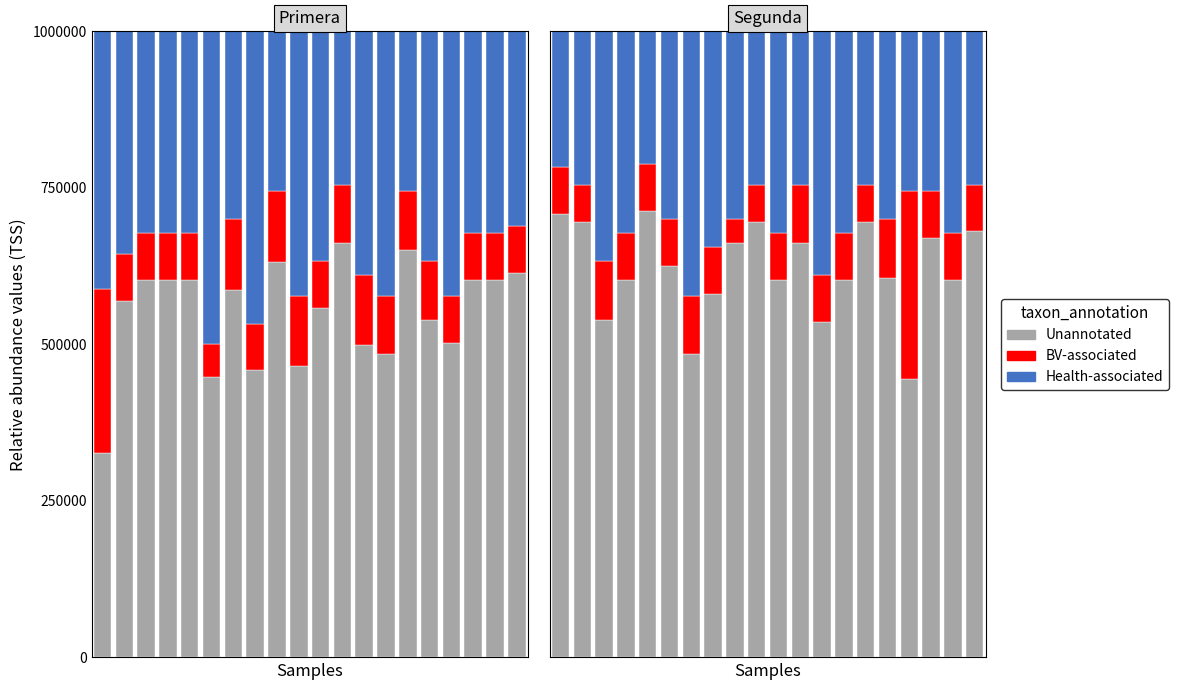

What is the spread (max minus min) of values at 2?

445834